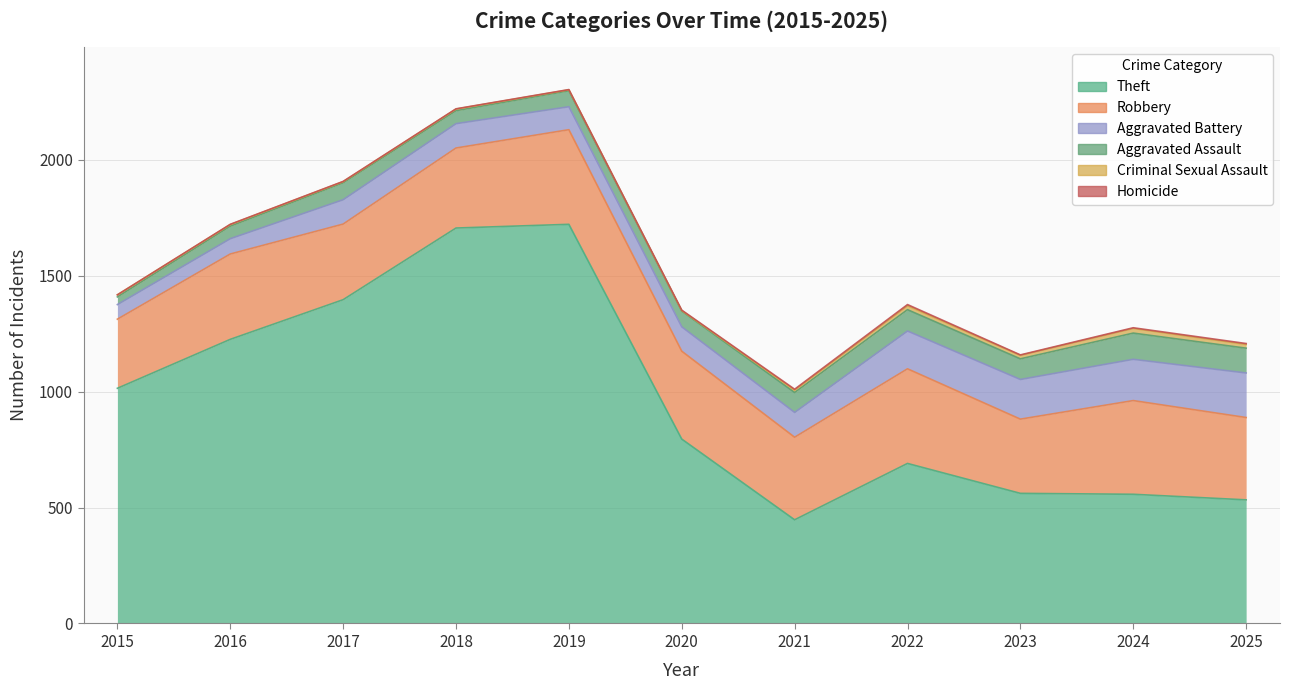

Does the chart have visible grid lines?

Yes